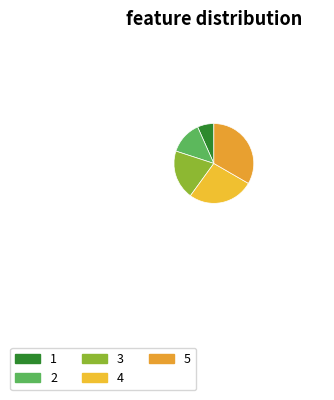

To the nearest percent, what percentage of the pie is 3?

20%